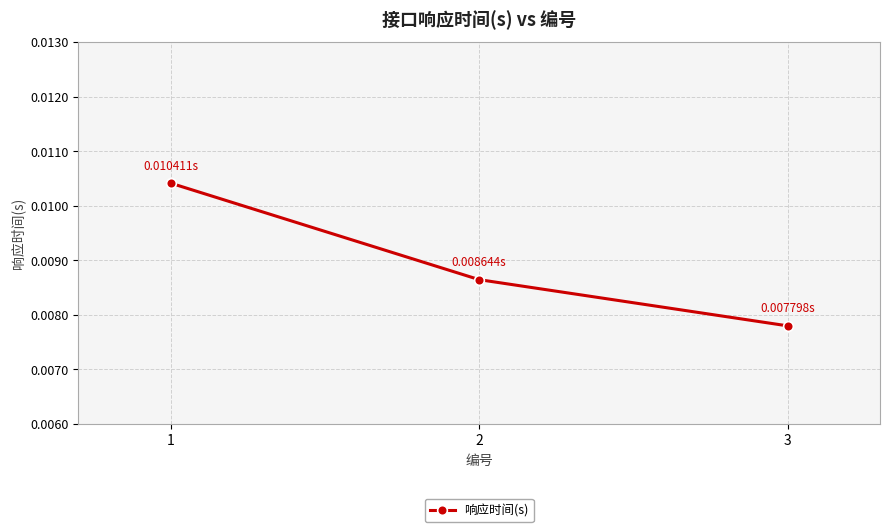

Does the chart display data point markers on the line(s)?

Yes